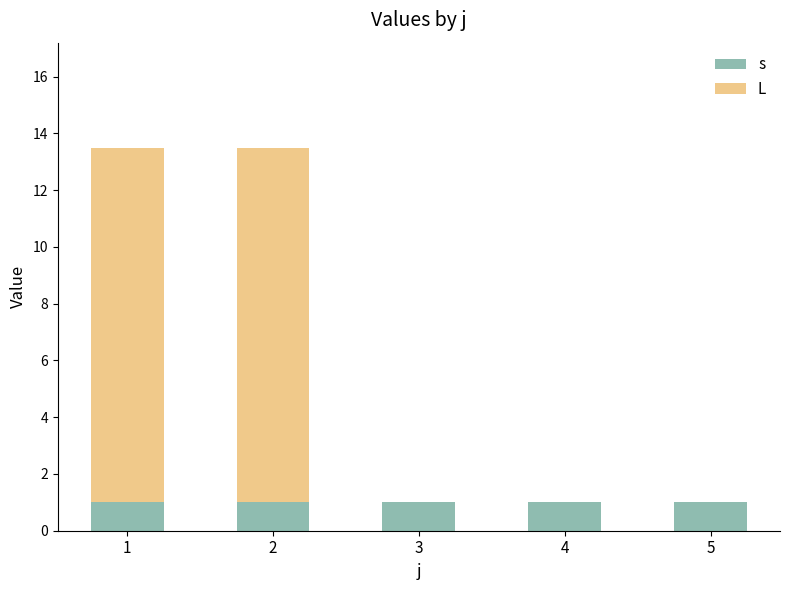

What is the total value across all series at 1?

13.5